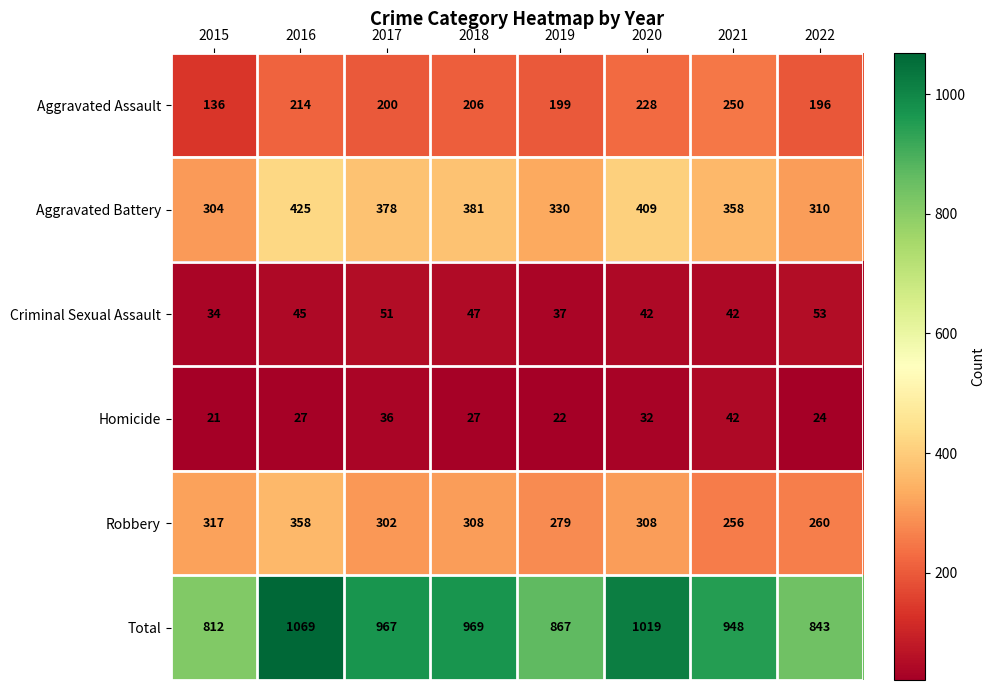

What is the maximum value shown in the chart?

1069